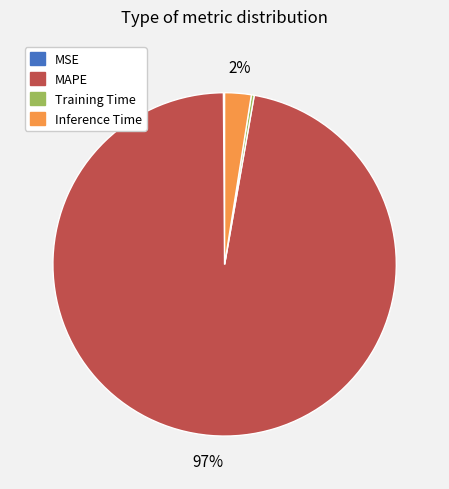

Which slice is the largest?

MAPE